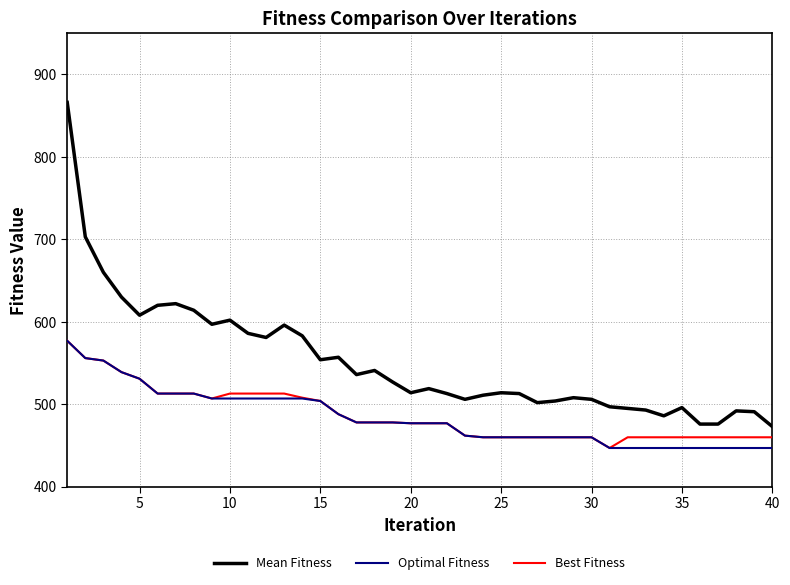

What are all the series names shown in the legend?

Mean Fitness, Optimal Fitness, Best Fitness